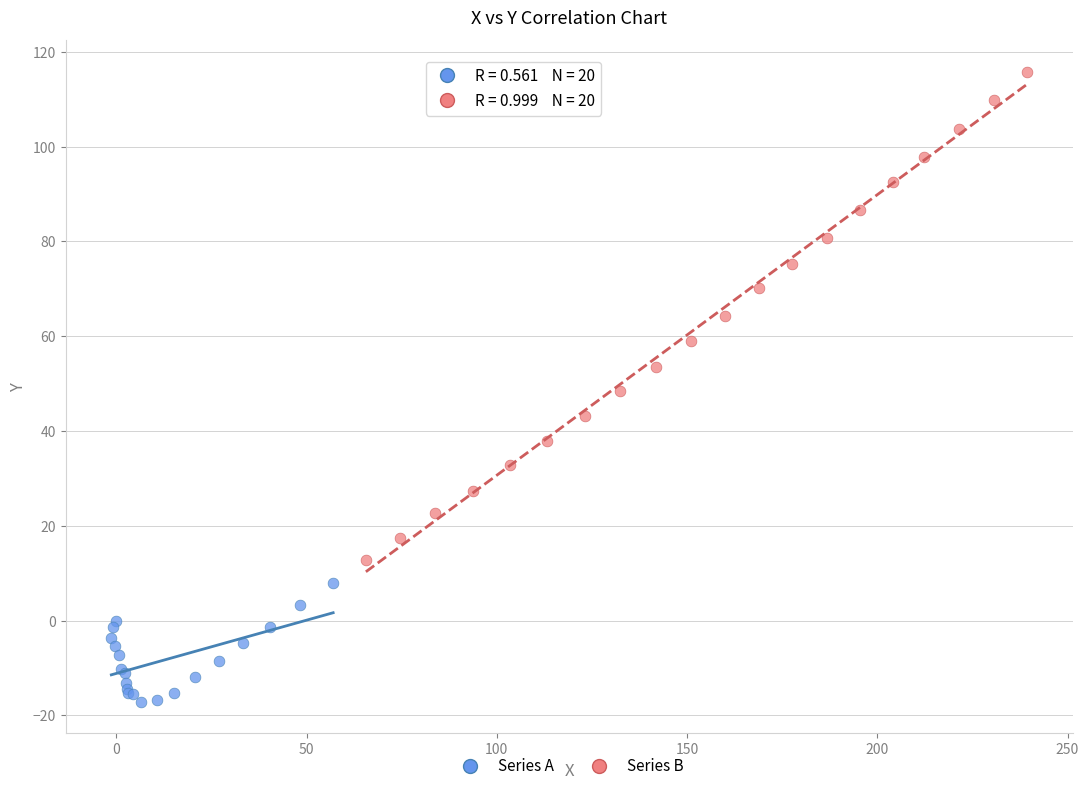

What are all the series names shown in the legend?

Series A, Series B